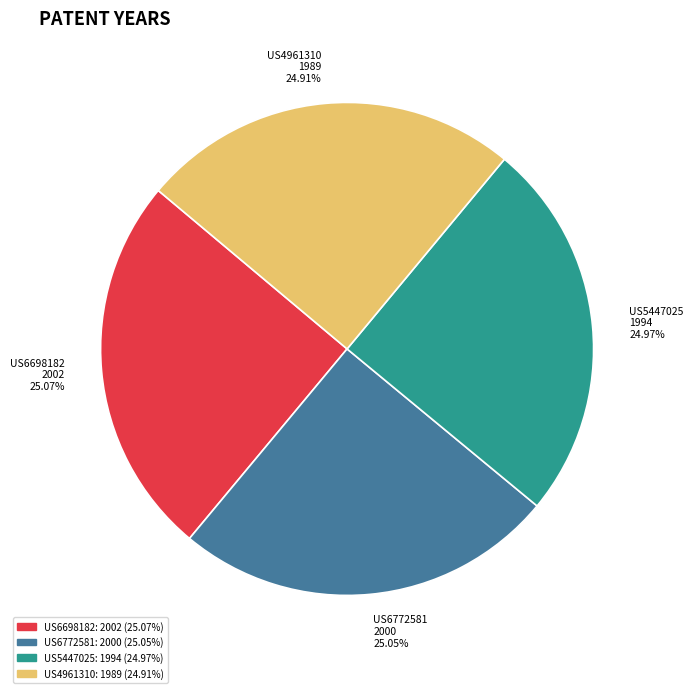

True or false: US6698182 accounts for 34% of the total.

False